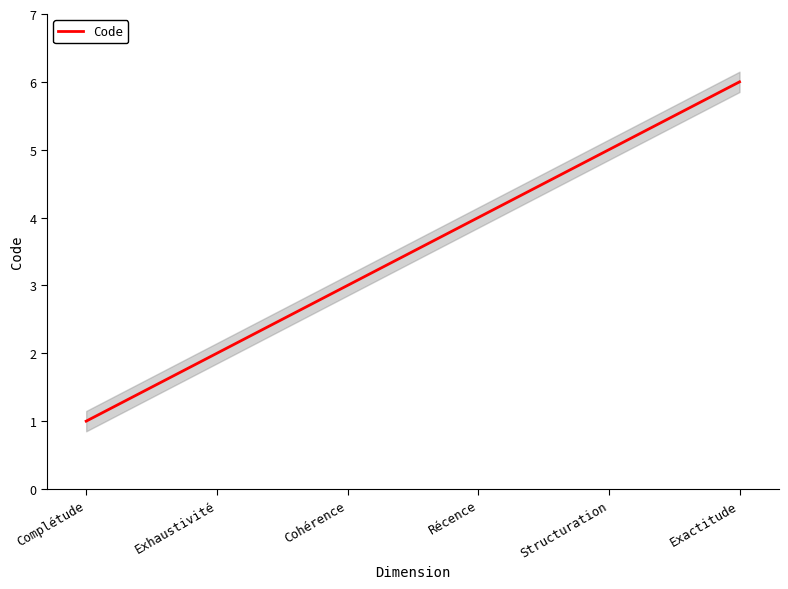

What is the change in value from Complétude to Cohérence?

+2